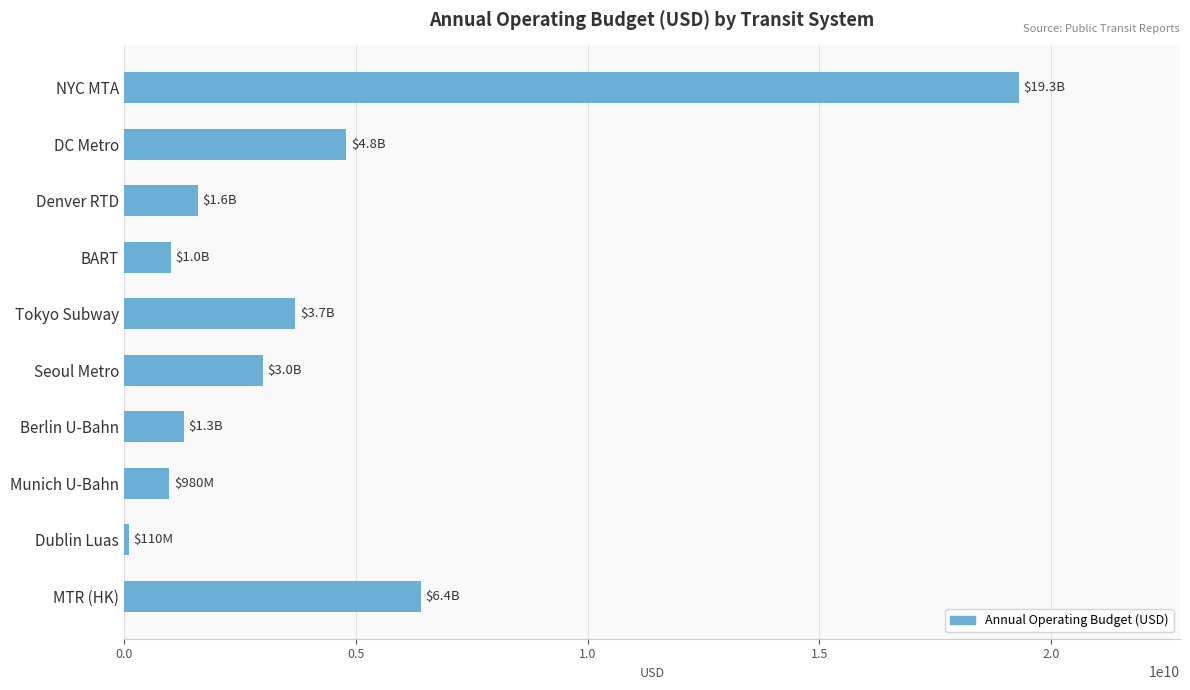

True or false: the data shows 3000000000 at Seoul Metro.

True